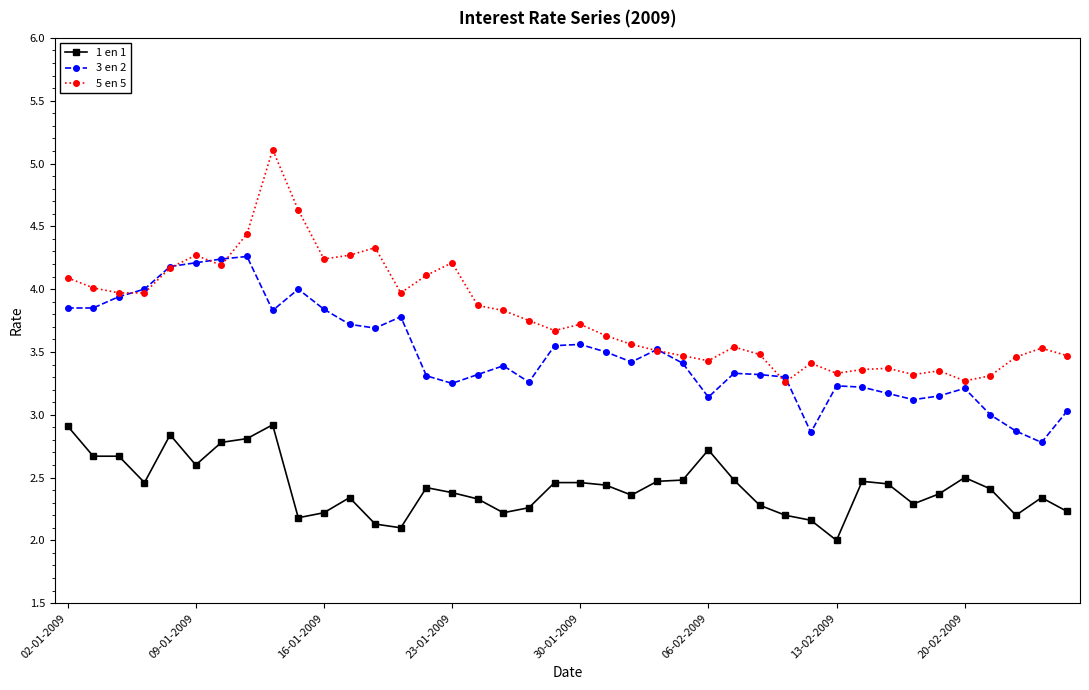

True or false: 1 en 1 and 3 en 2 cross at least once.

False